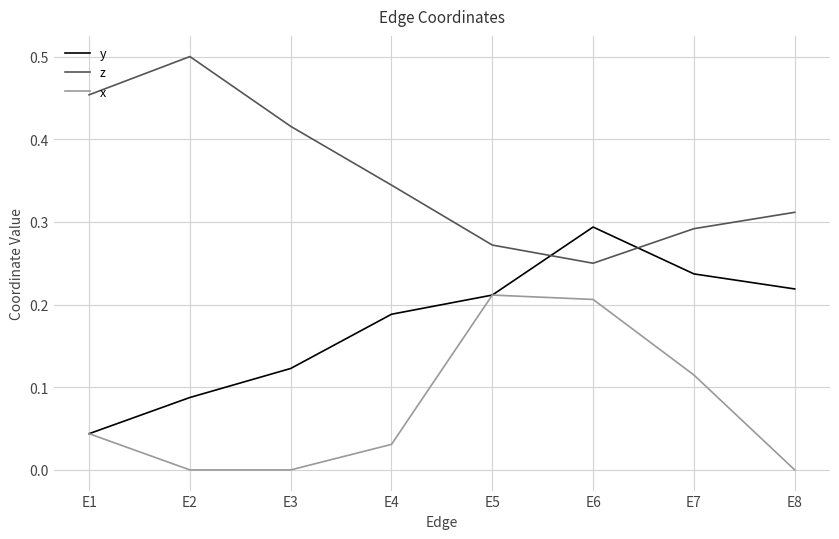

Which series changed the most between E6 and E8?

x